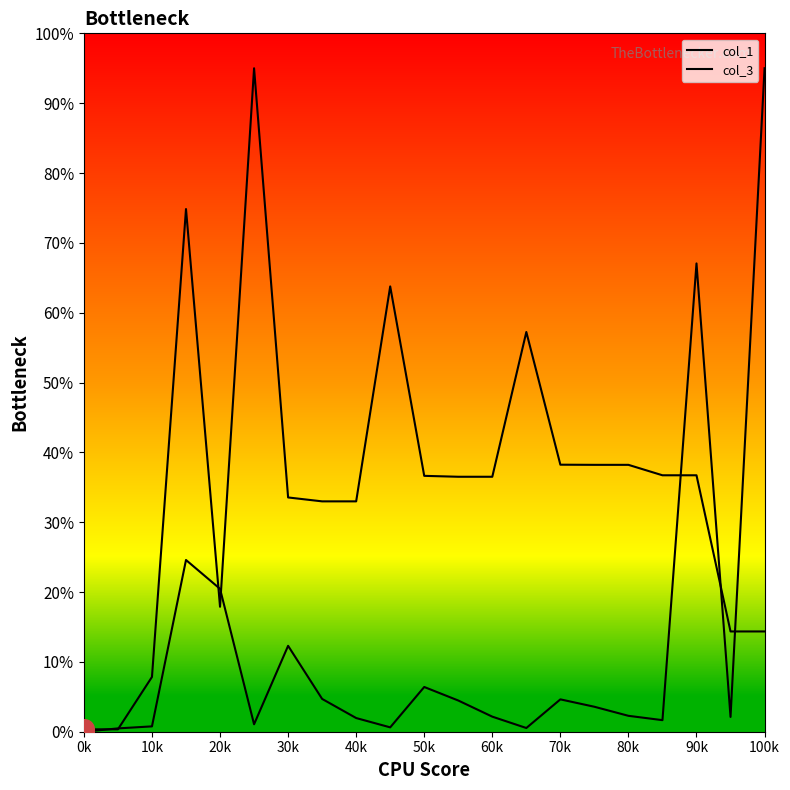

How many lines are shown in the chart?

2